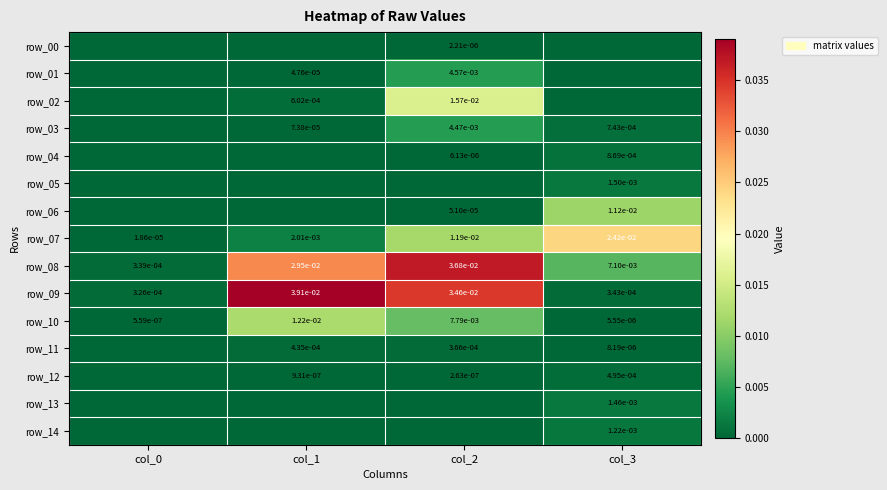

Which has a higher value, col_2 or col_1?

col_2